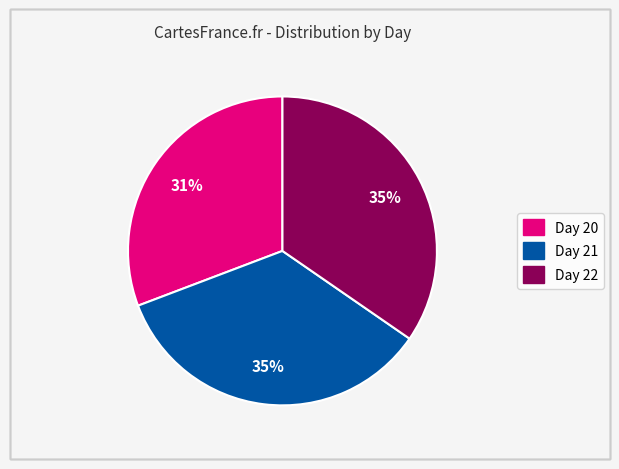

To the nearest percent, what is the difference between the largest and smallest slice percentages?

4%